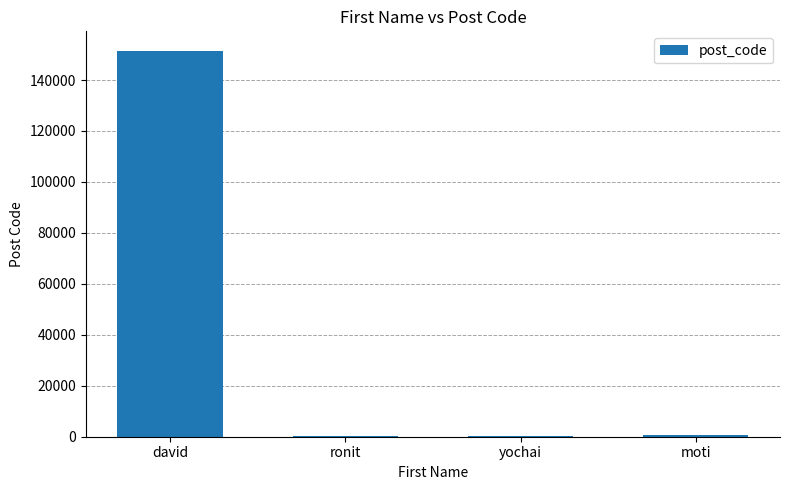

Does the chart contain stacked bars?

No